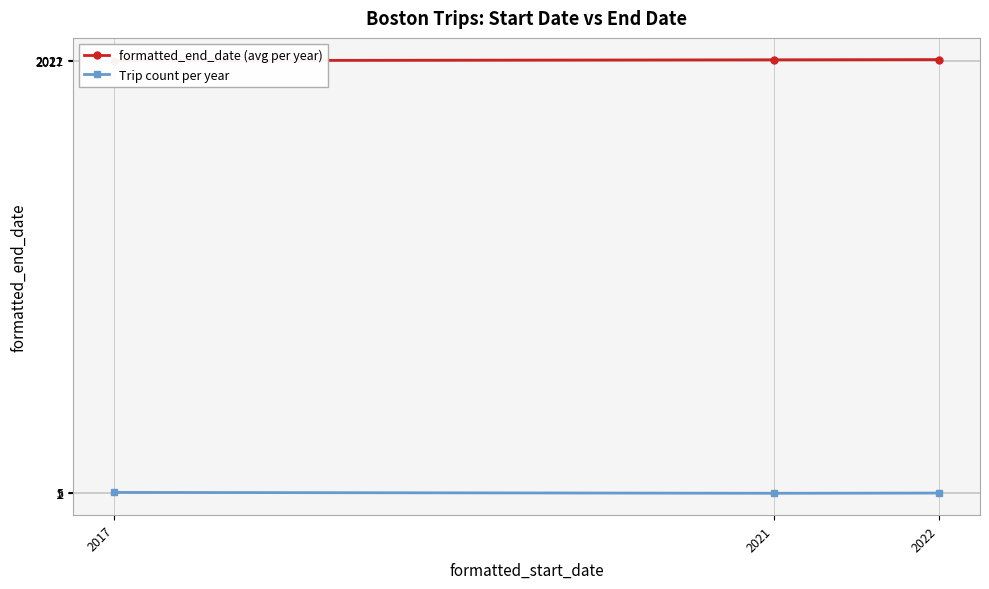

What are all the series names shown in the legend?

formatted_end_date (avg per year), Trip count per year